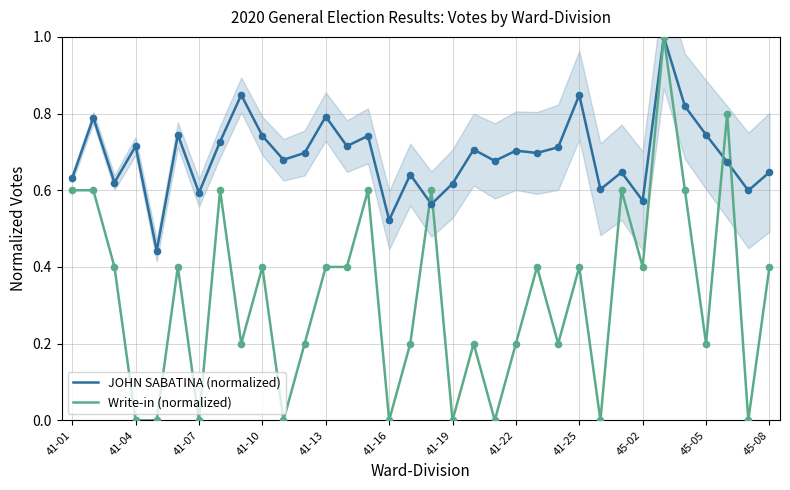

Which series contains the highest Y value?

JOHN SABATINA (normalized)